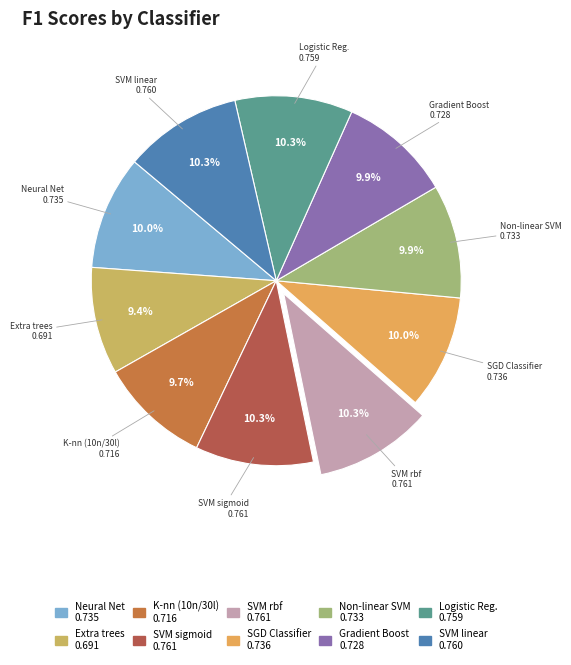

How many slices are in this pie chart?

10